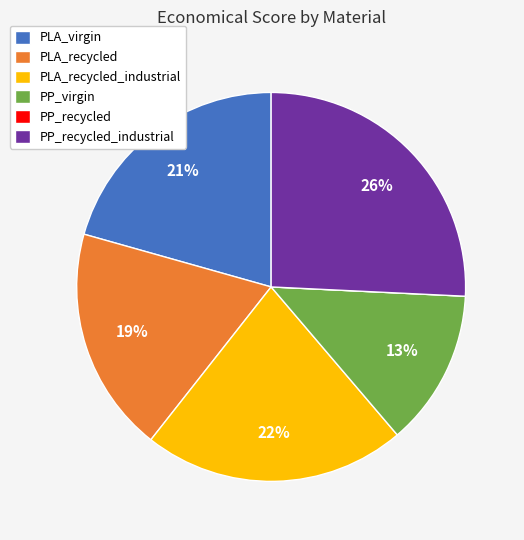

Between PLA_virgin and PLA_recycled, which is larger?

PLA_virgin